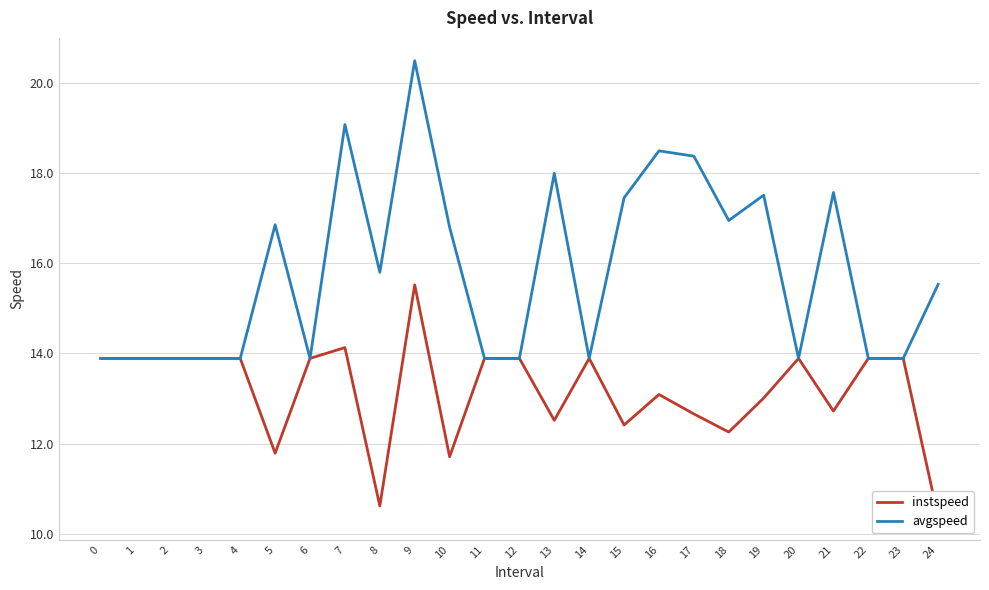

Reading left to right, list all the values displayed in this chart.

instspeed: 0=13.9	1=13.9	2=13.9	3=13.9	4=13.9	5=11.8	6=13.9	7=14.1	8=10.6	9=15.5	10=11.7	11=13.9	12=13.9	13=12.5	14=13.9	15=12.4	16=13.1	17=12.7	18=12.3	19=13.0	20=13.9	21=12.7	22=13.9	23=13.9	24=10.4
avgspeed: 0=13.9	1=13.9	2=13.9	3=13.9	4=13.9	5=16.9	6=13.9	7=19.1	8=15.8	9=20.5	10=16.8	11=13.9	12=13.9	13=18.0	14=13.9	15=17.5	16=18.5	17=18.4	18=17.0	19=17.5	20=13.9	21=17.6	22=13.9	23=13.9	24=15.5